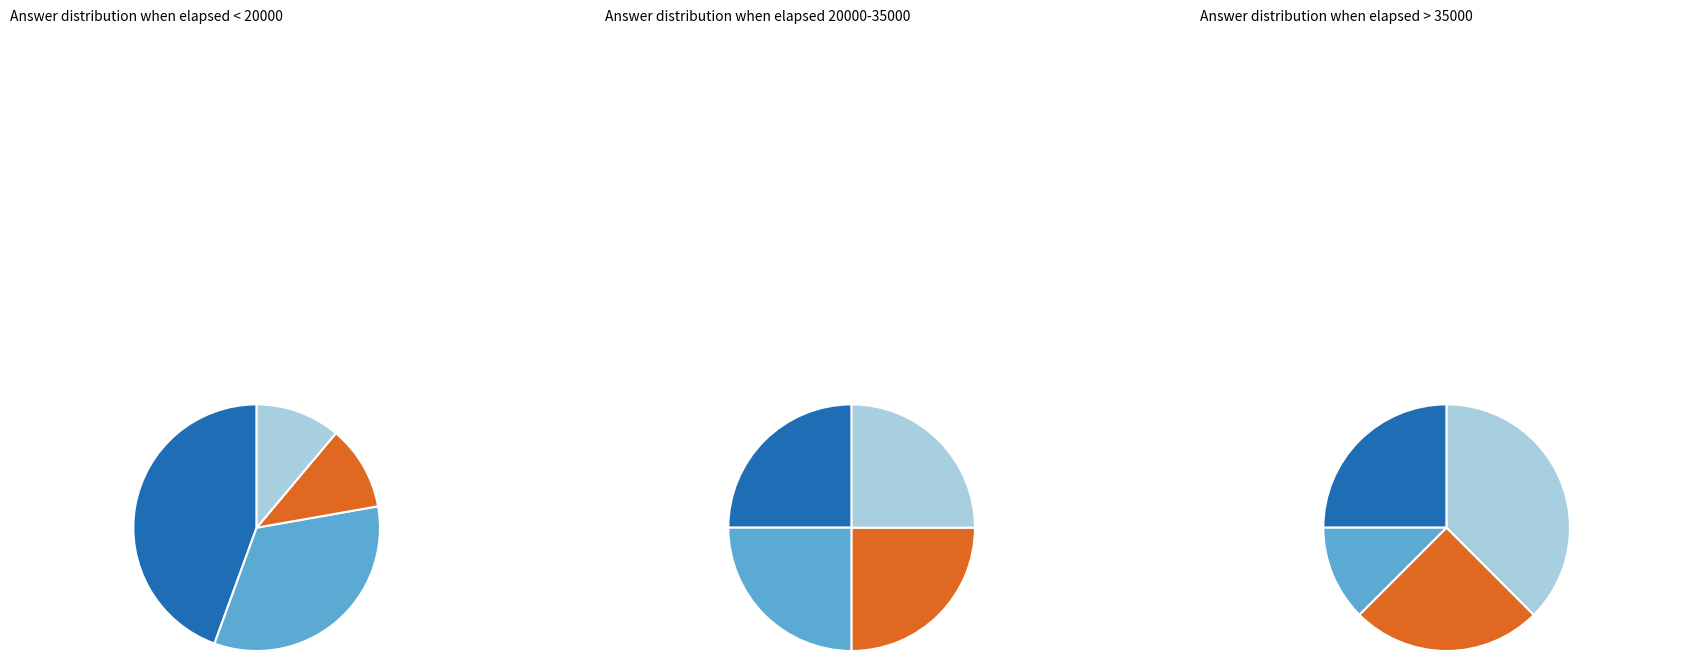

To the nearest percent, what portion does d represent?

19%